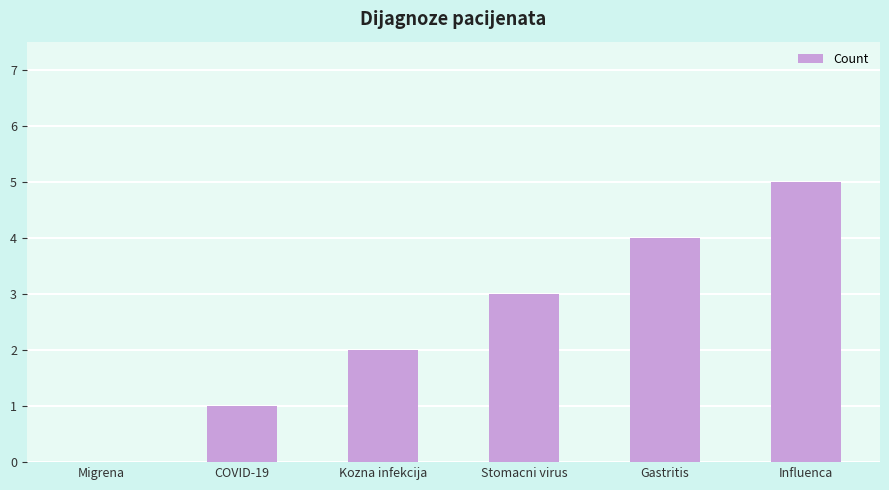

Read the value at Gastritis.

4